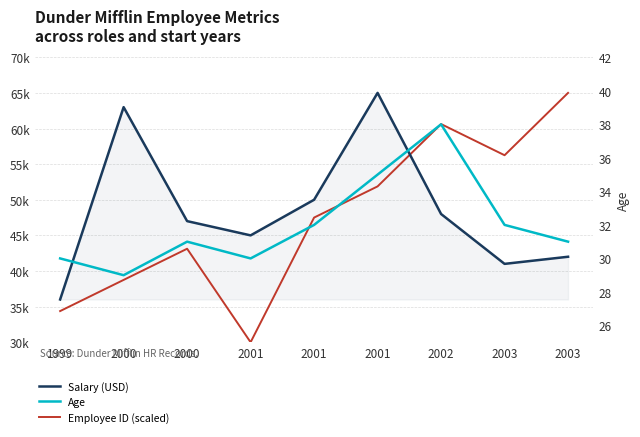

List the labels in order of Age value, largest first.

2002, 2001, 2001, 2003, 2000, 2003, 1999, 2001, 2000